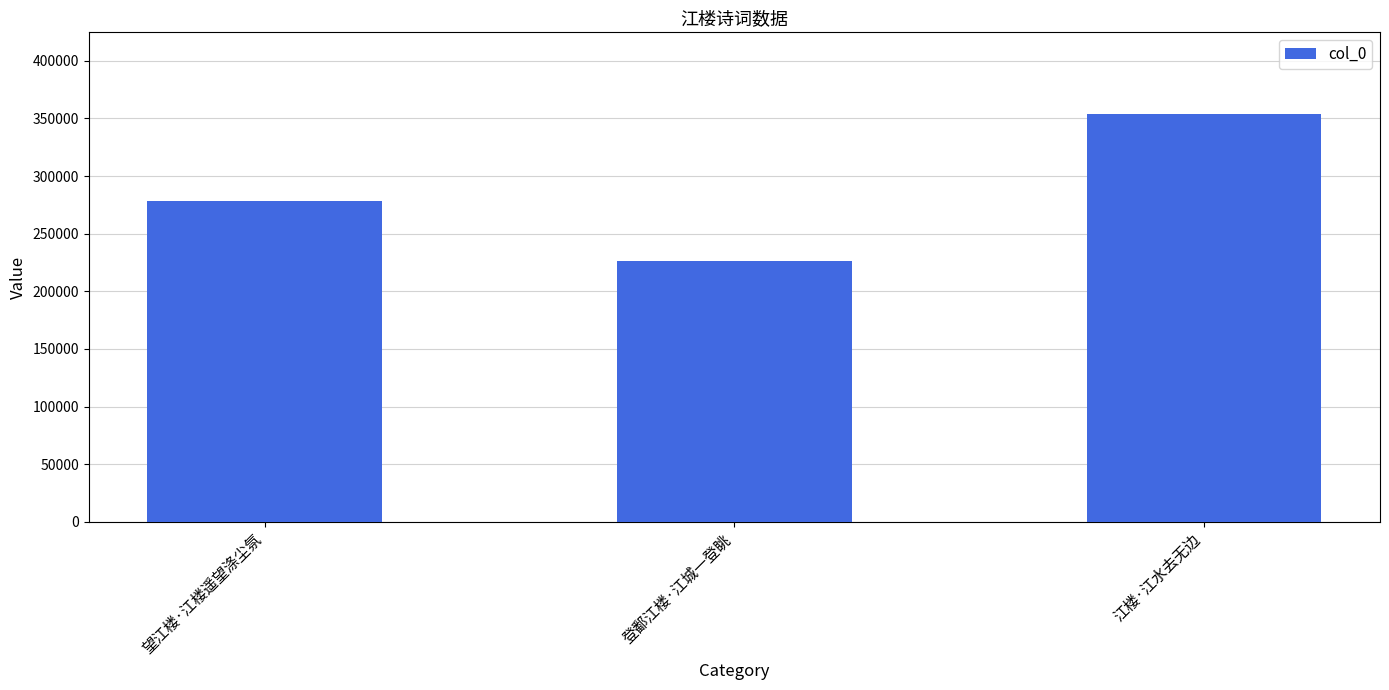

Rank the categories by value from highest to lowest.

江楼·江水去无边, 望江楼·江楼遥望涤尘氛, 登鄱江楼·江城一登眺